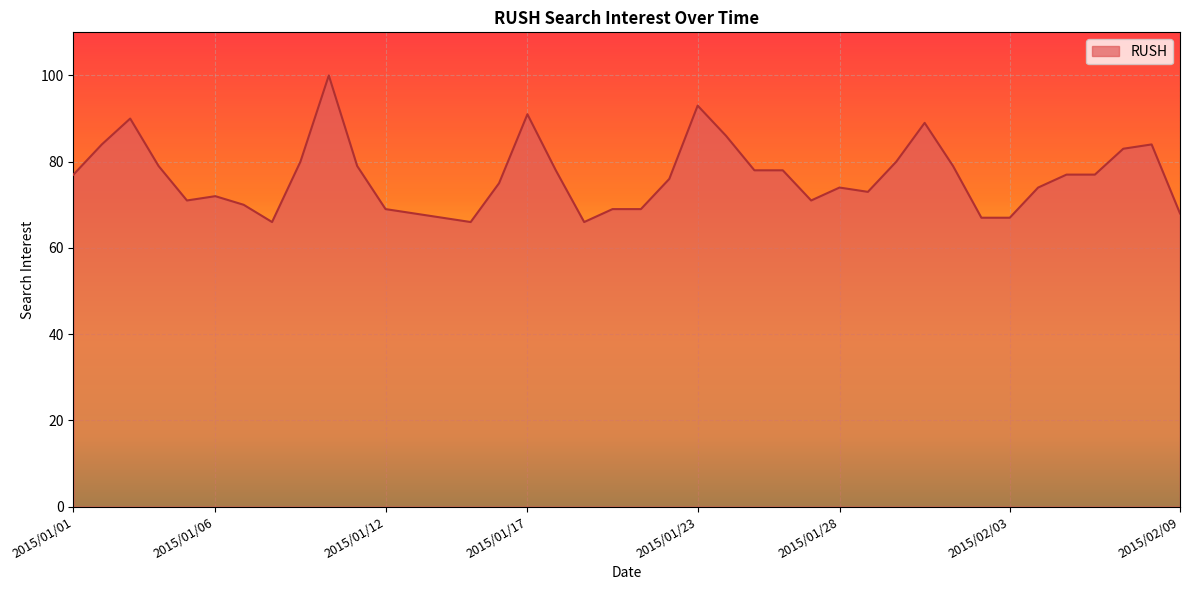

What is the minimum value shown in the chart?

66